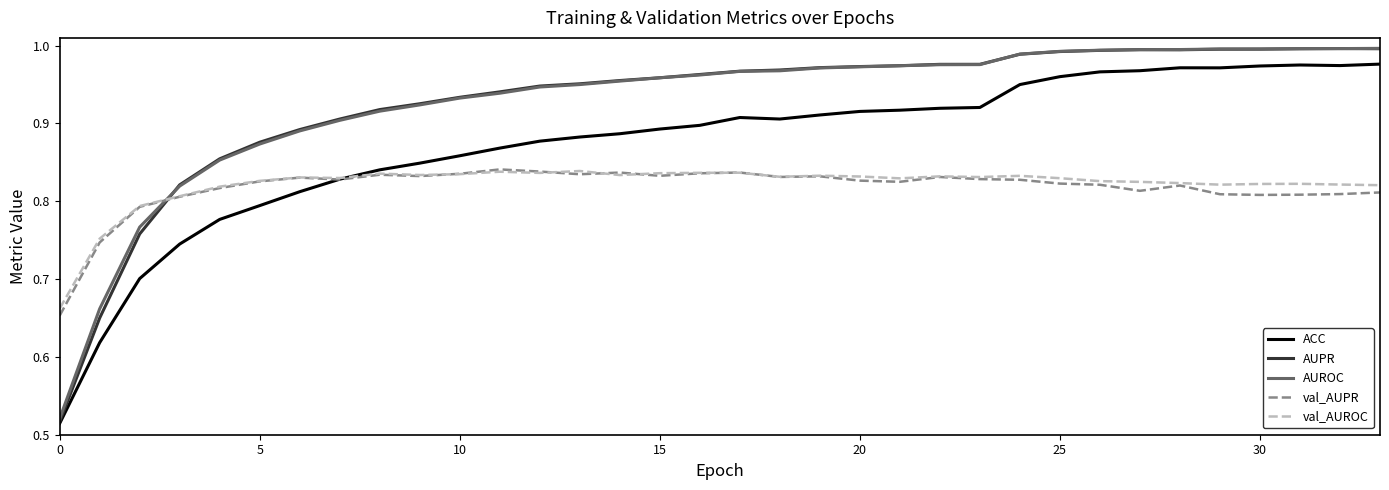

Which series ends up on top after the final intersection of val_AUROC and ACC?

ACC